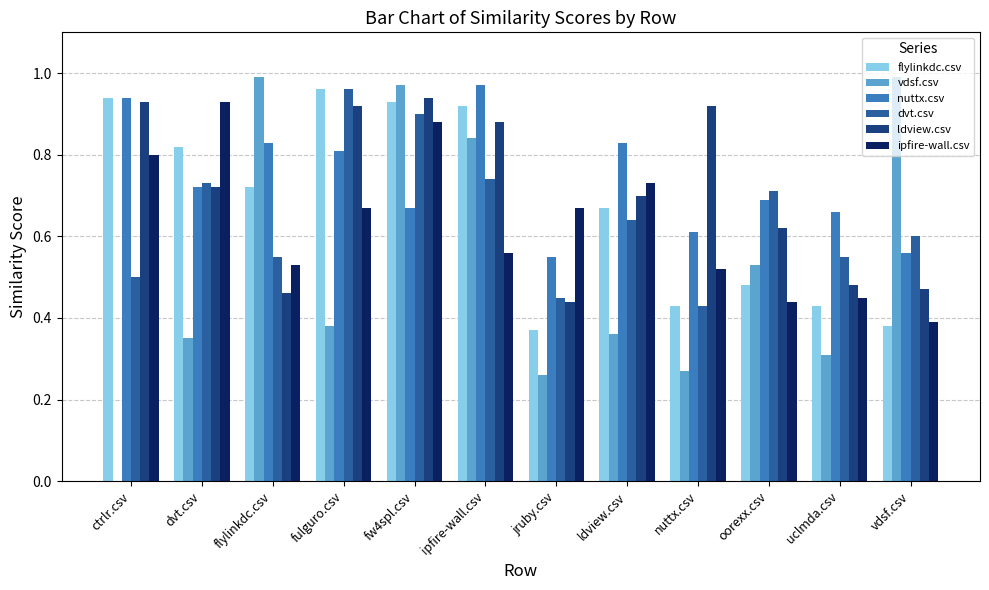

What is the total value across all series at nuttx.csv?

3.2